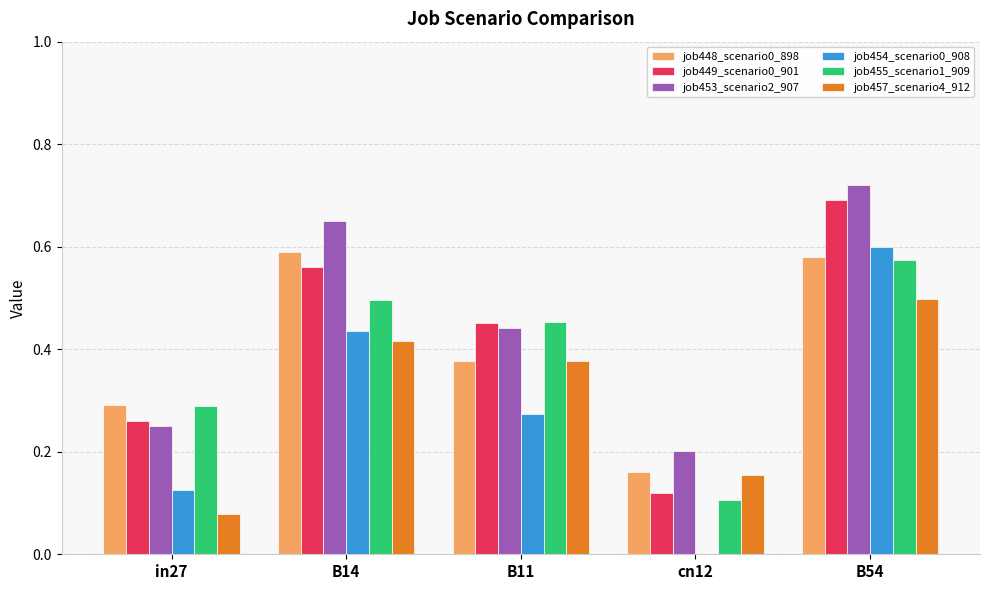

At which category is the sum across all series the highest?

B54